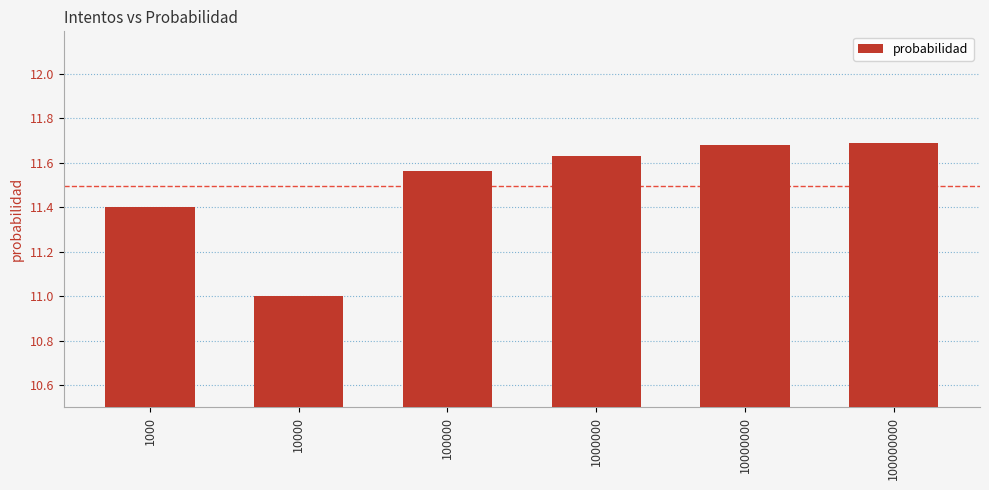

What is the value of the 1st bar from the left?

11.4